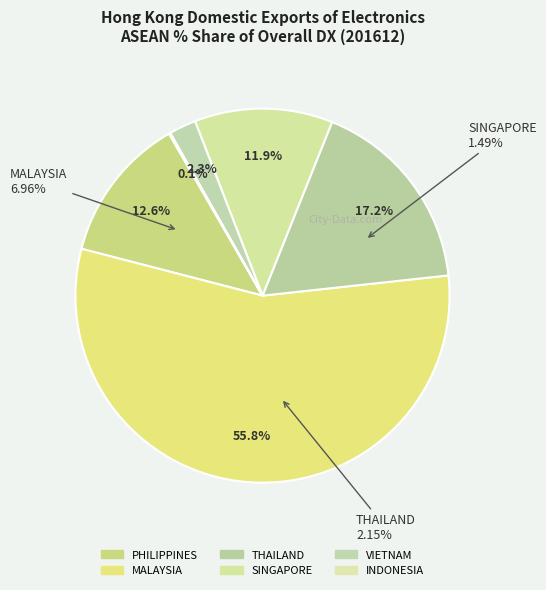

How many segments does this pie chart have?

6